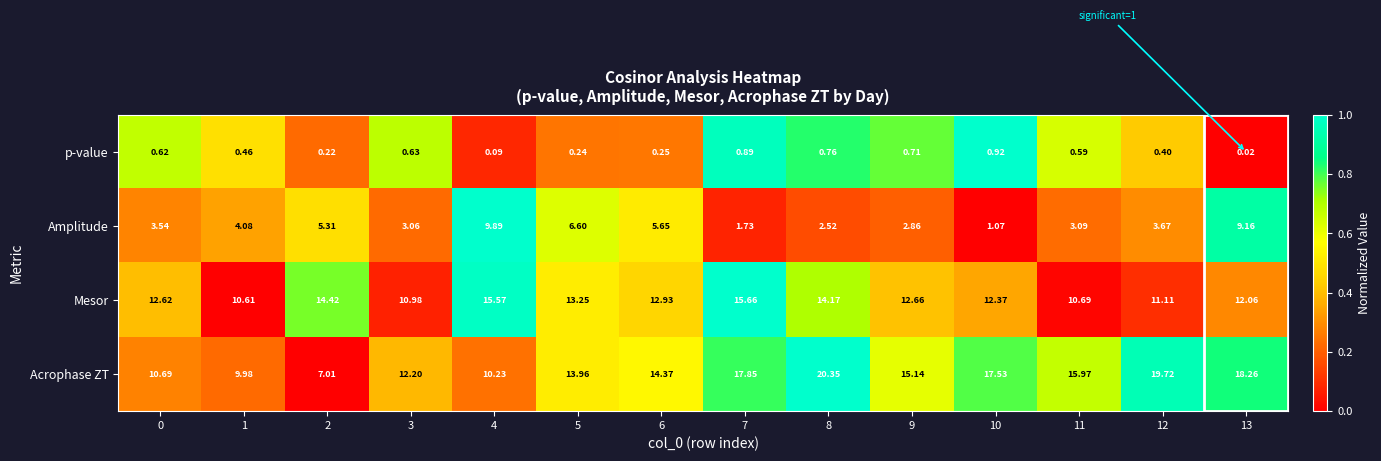

Is the value of p-value at 10 greater than the value of Mesor at 3?

No